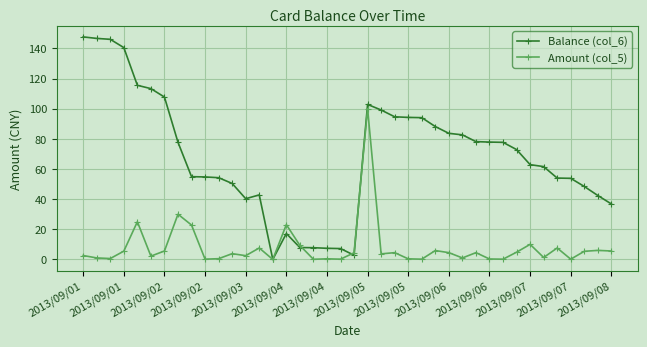

Rank the series by their maximum value, from highest to lowest.

Balance (col_6), Amount (col_5)